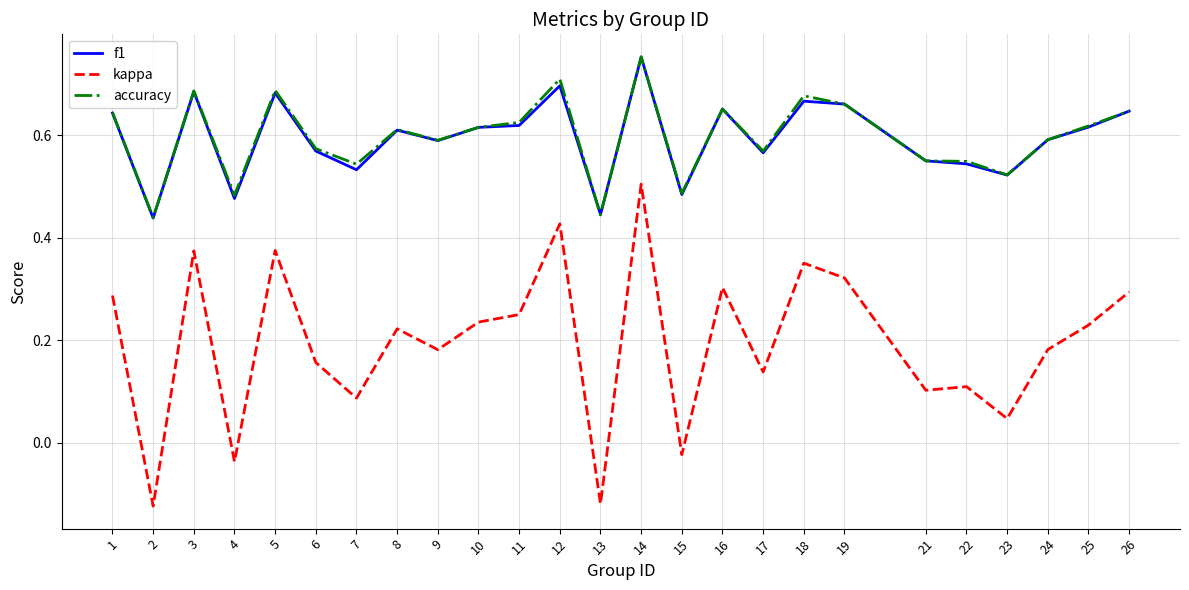

How many negative values does the kappa series have?

4